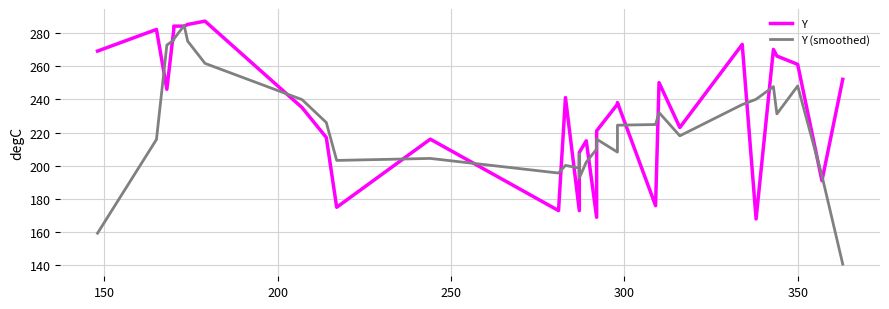

Rank the series by their maximum value, from lowest to highest.

Y (smoothed), Y